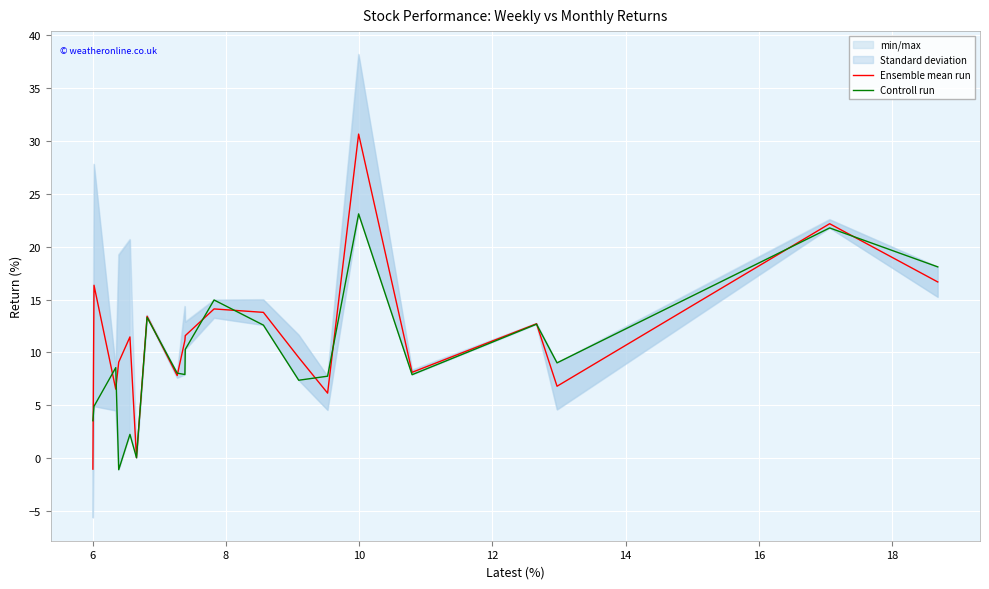

Which series has the largest total across all categories?

Ensemble mean run